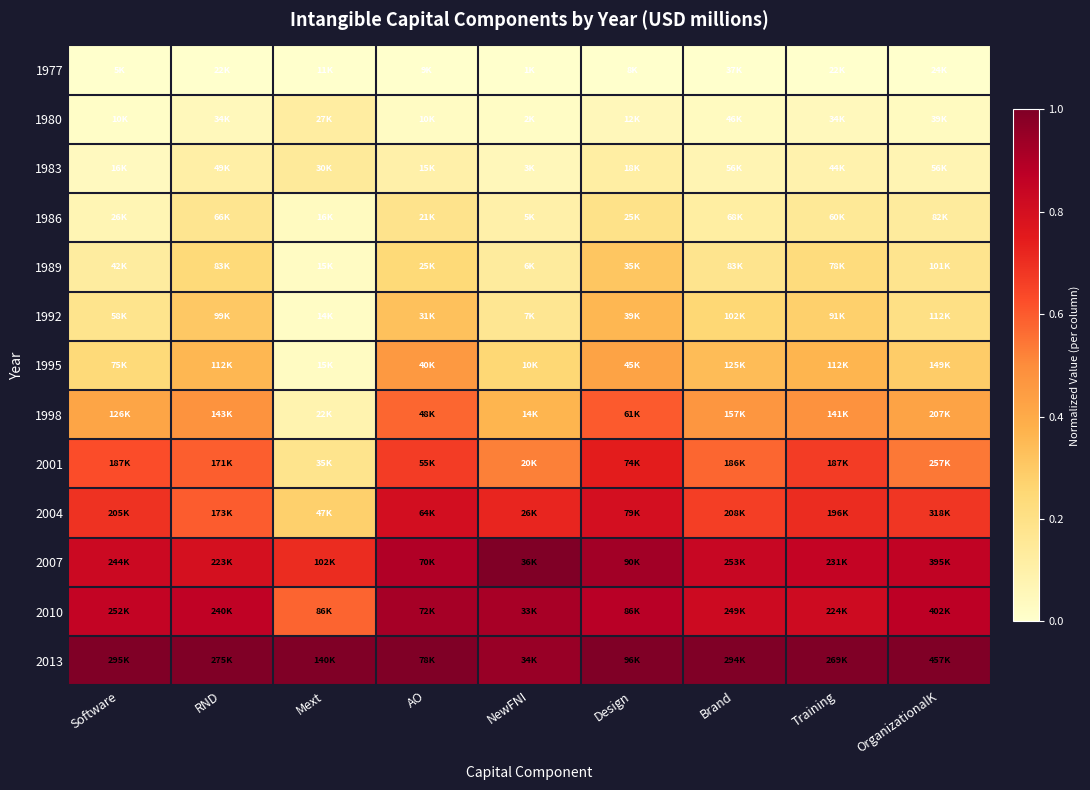

At how many categories does at least one series exceed 0?

9